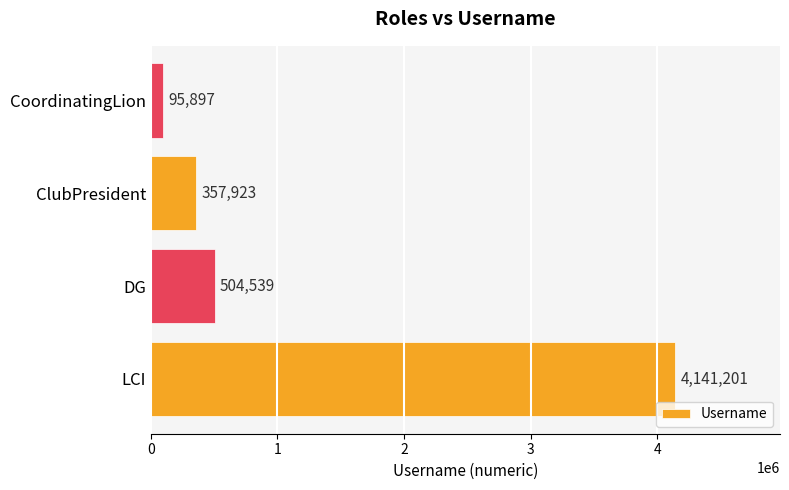

What is the difference between the second highest and second lowest values?

146616